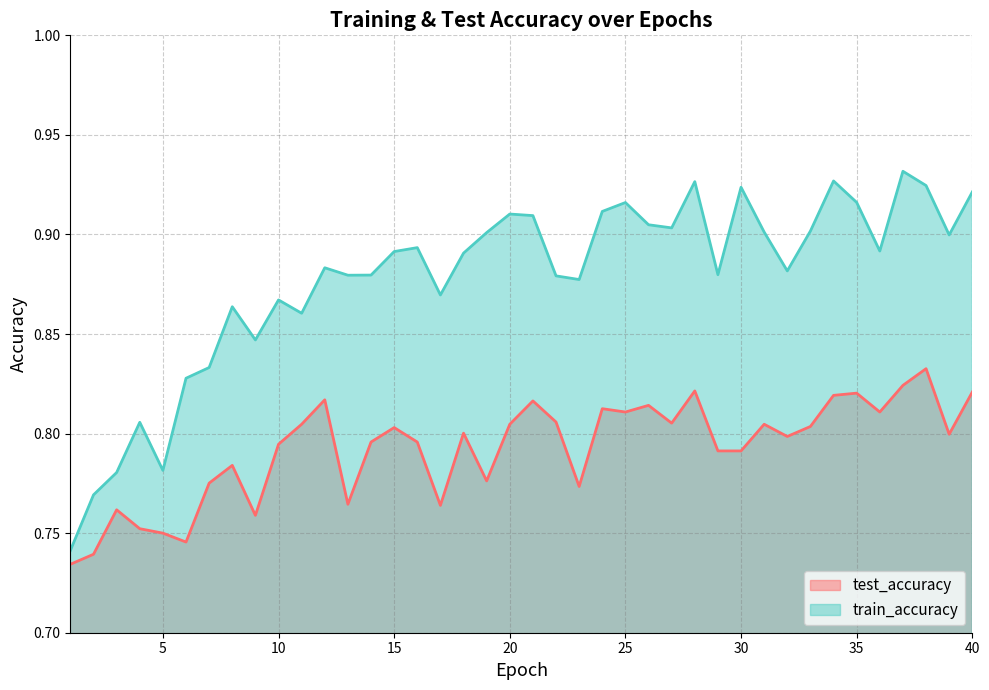

What is the spread (max minus min) of values at 28?

0.1